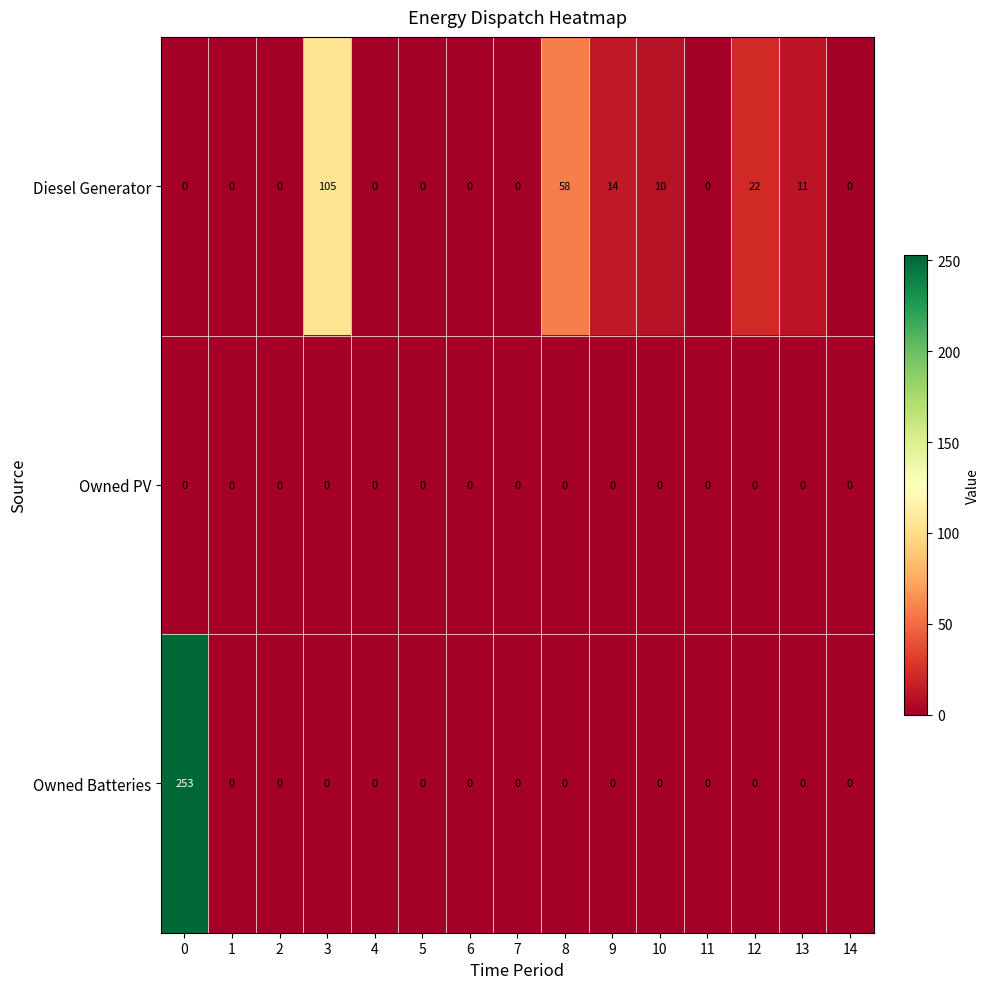

What is the difference between the Diesel Generator values at 0 and 9?

14